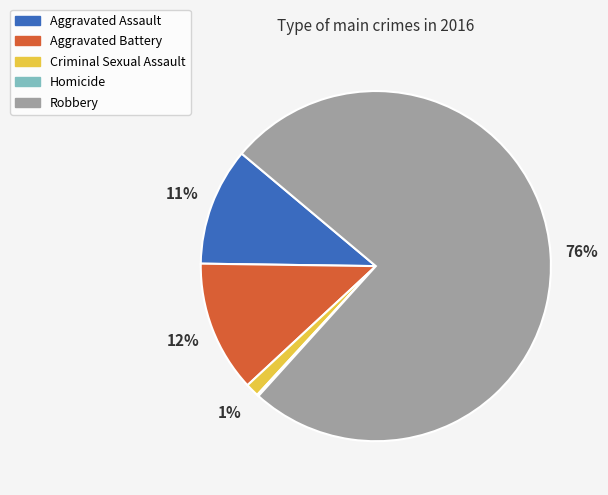

To the nearest percent, what is the combined percentage of Criminal Sexual Assault and Aggravated Battery?

13%